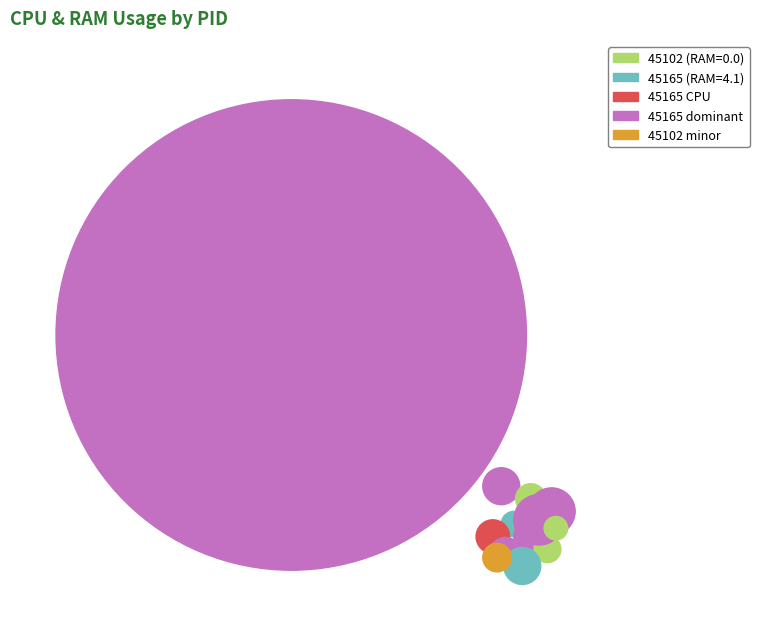

Does 45165 represent more than half of the total?

Yes